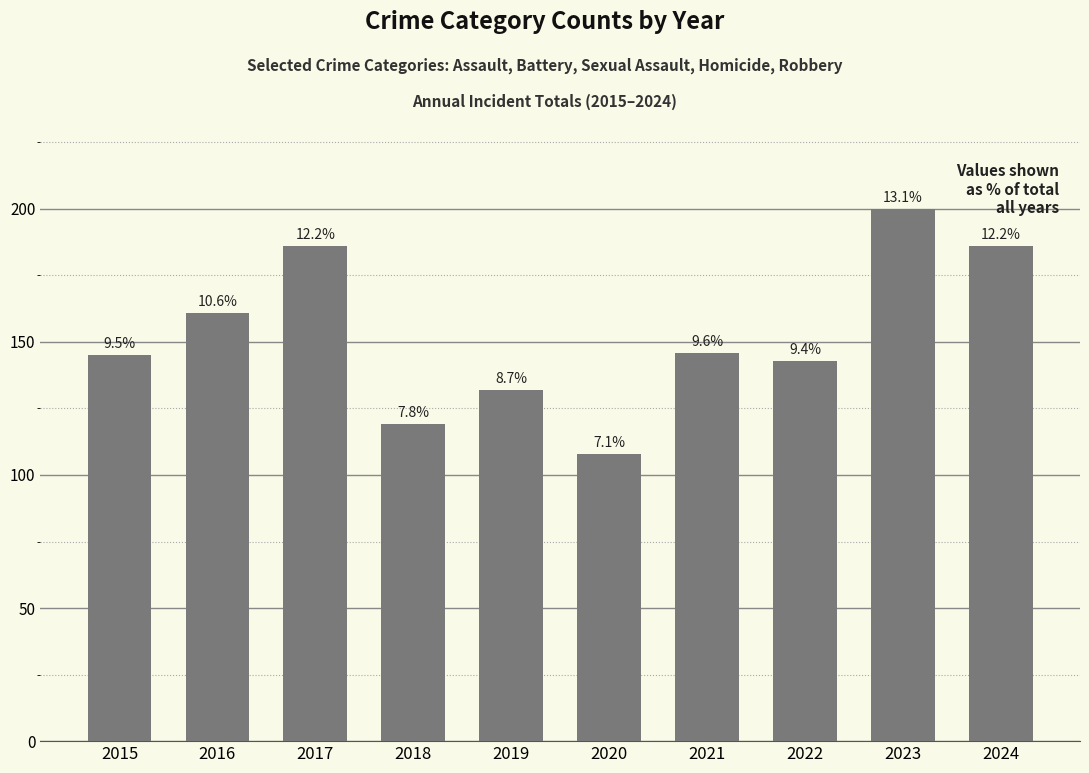

How many bars are there in total?

10